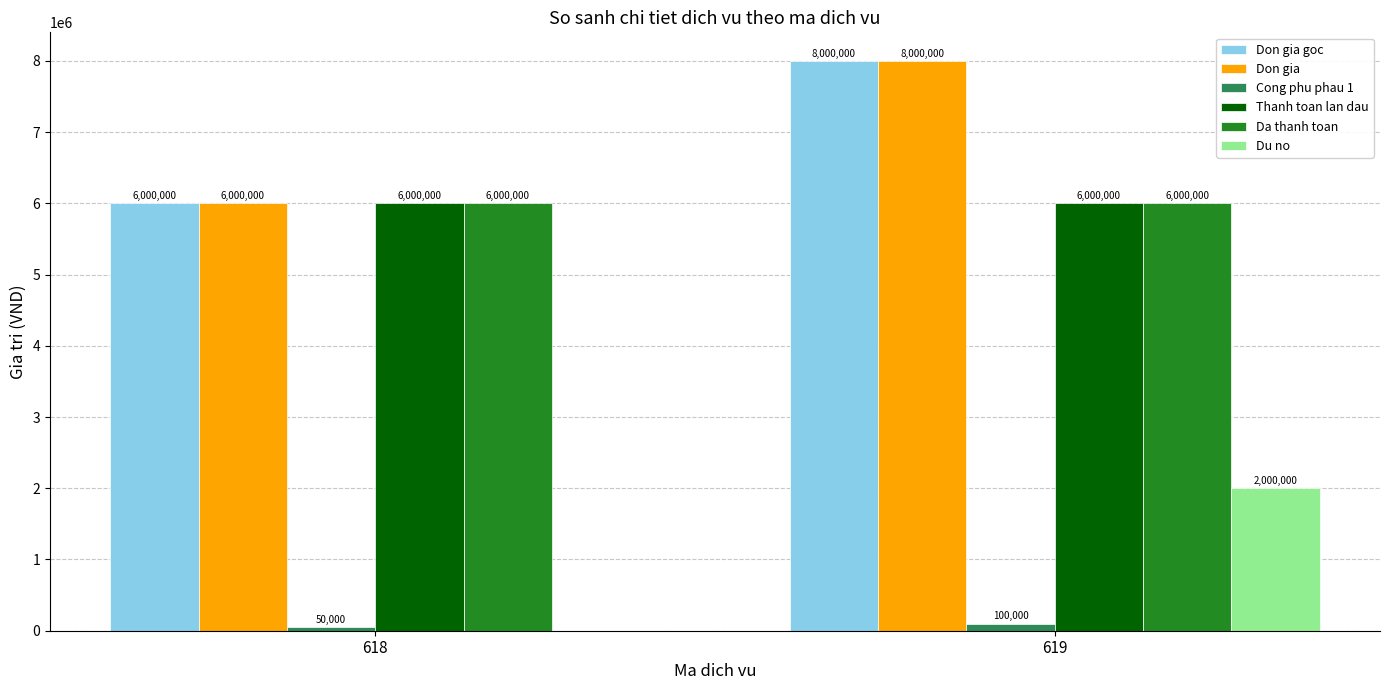

Reading right to left, what are all the values shown in this chart?

Don gia goc: 619=8000000	618=6000000
Don gia: 619=8000000	618=6000000
Cong phu phau 1: 619=100000	618=50000
Thanh toan lan dau: 619=6000000	618=6000000
Da thanh toan: 619=6000000	618=6000000
Du no: 619=2000000	618=0